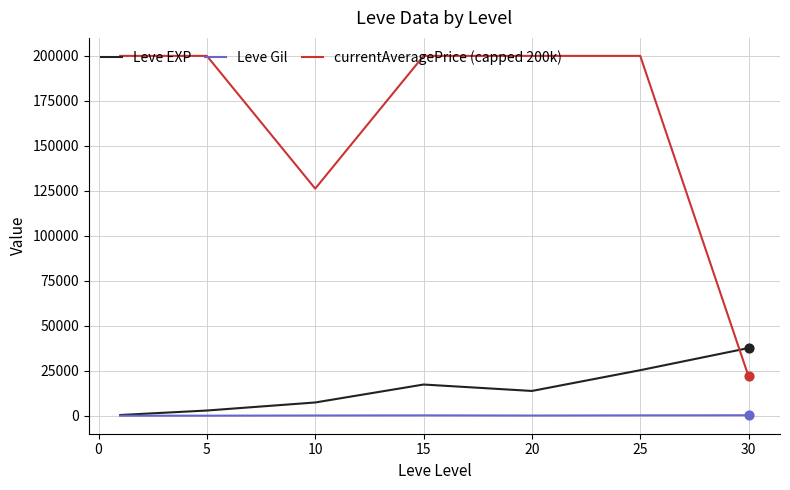

Which series has the largest total across all categories?

currentAveragePrice (capped 200k)